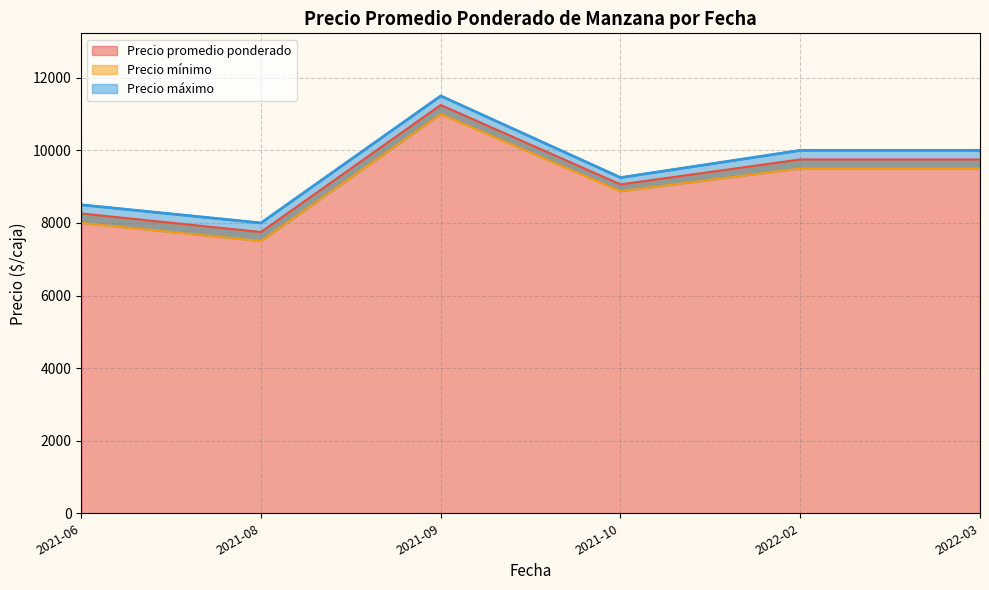

Is it true that Precio mínimo equals 2176 at 2021-06?

False